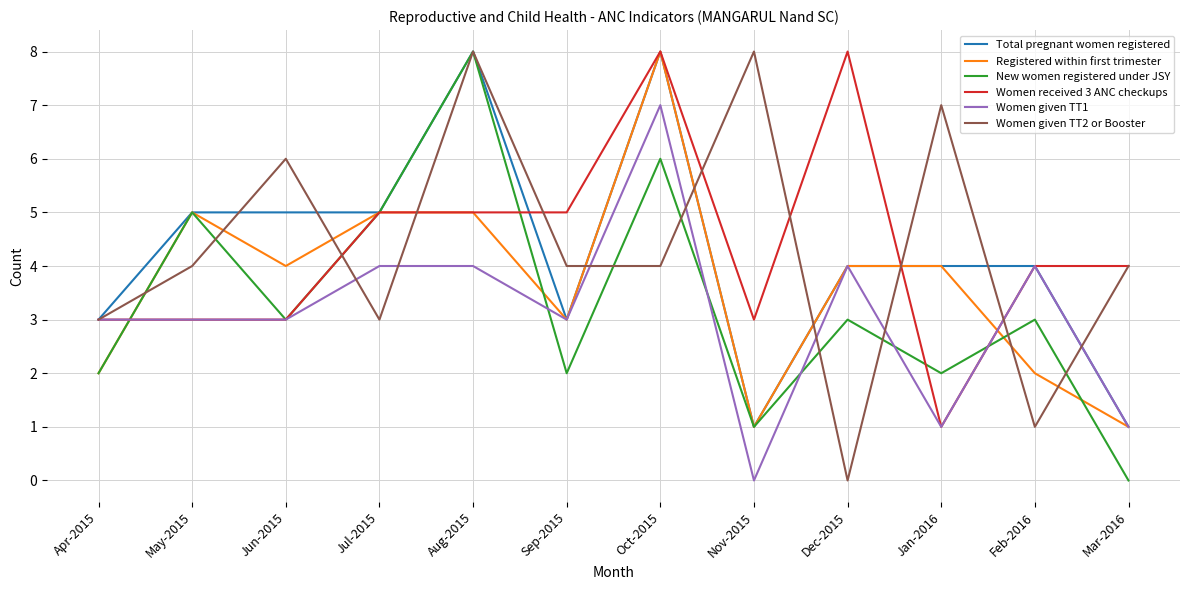

What are all the series names shown in the legend?

Total pregnant women registered, Registered within first trimester, New women registered under JSY, Women received 3 ANC checkups, Women given TT1, Women given TT2 or Booster